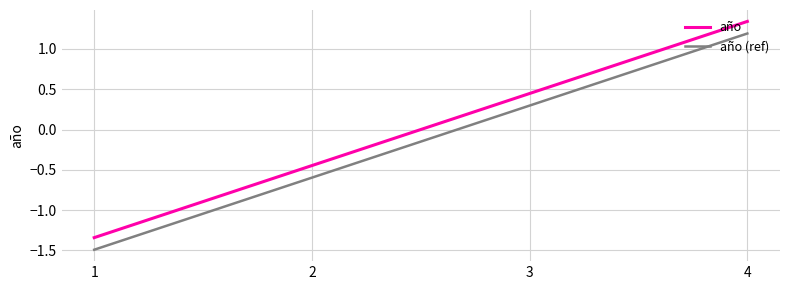

What is the lowest value of the año (ref) series?

-1.5